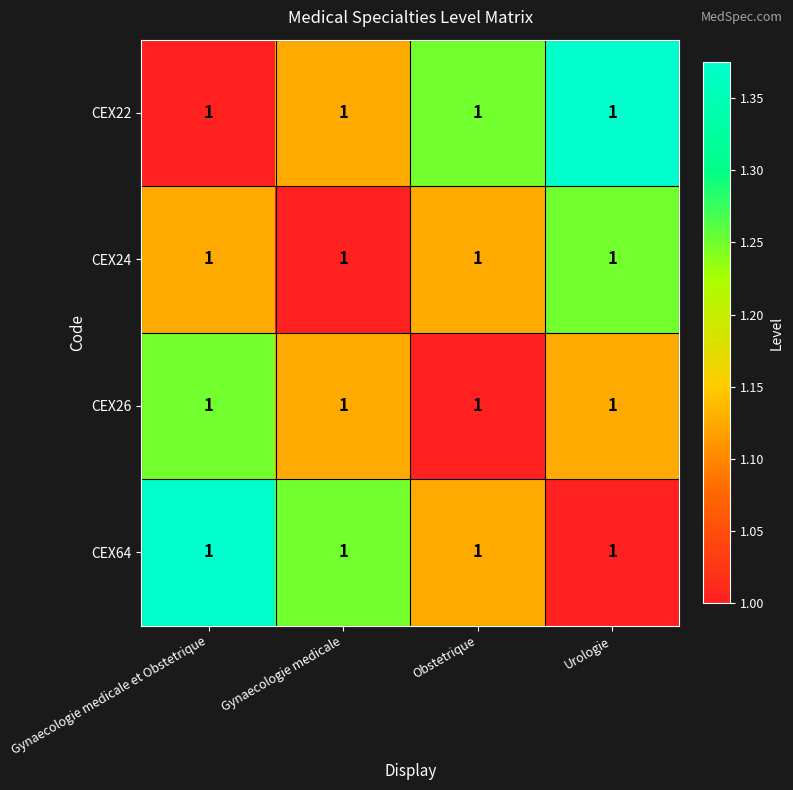

The CEX22 series shows 1.9 at Urologie. True or false?

False